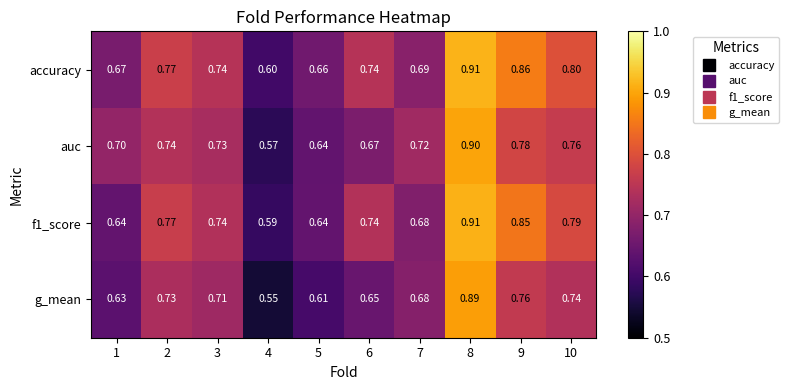

Which series has the largest total across all categories?

accuracy